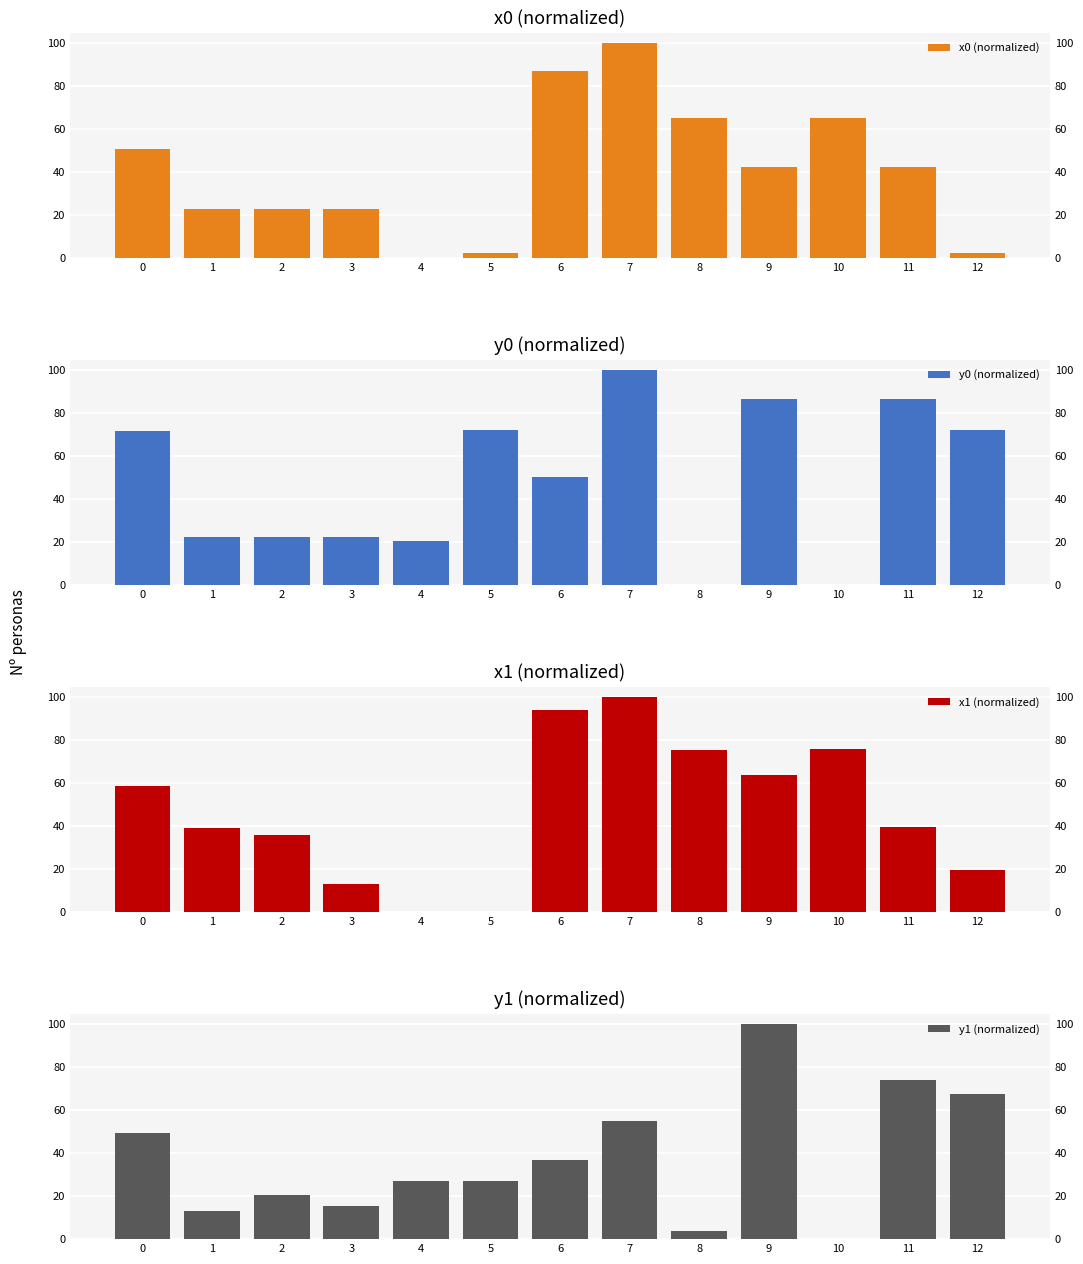

Reading left to right, extract all data points from this chart.

x0 (normalized): 50.9	23.0	23.0	23.0	0.0	2.5	87.1	100.0	65.4	42.2	65.4	42.2	2.5
y0 (normalized): 71.6	22.2	22.2	22.2	20.7	72.1	50.2	100.0	0.0	86.7	0.0	86.7	72.1
x1 (normalized): 58.5	39.3	36.0	13.1	0.0	0.0	93.9	100.0	75.5	63.9	75.8	39.5	19.4
y1 (normalized): 49.3	13.2	20.7	15.6	27.1	27.1	36.8	54.9	3.7	100.0	0.0	74.0	67.4